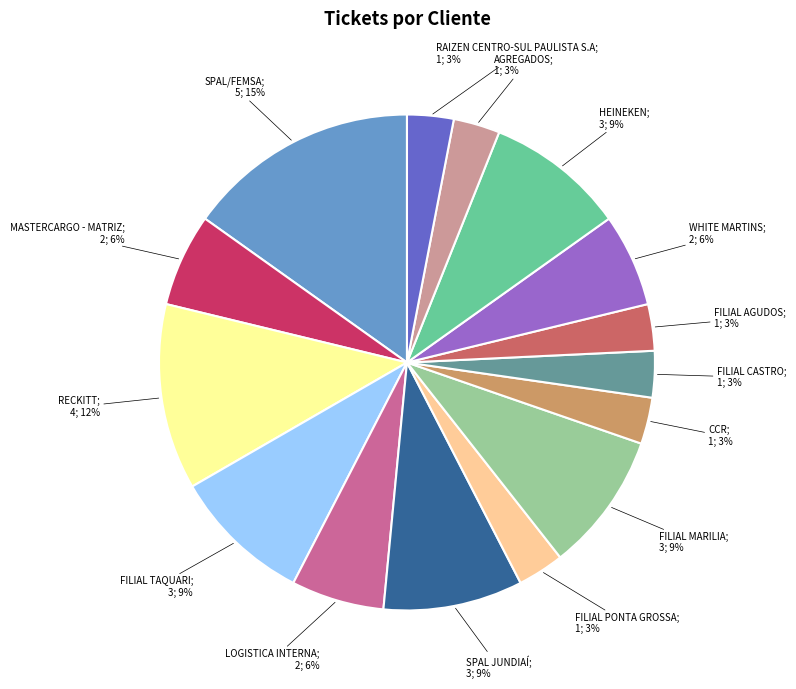

To the nearest percent, what is the difference between the largest and smallest slice percentages?

12%